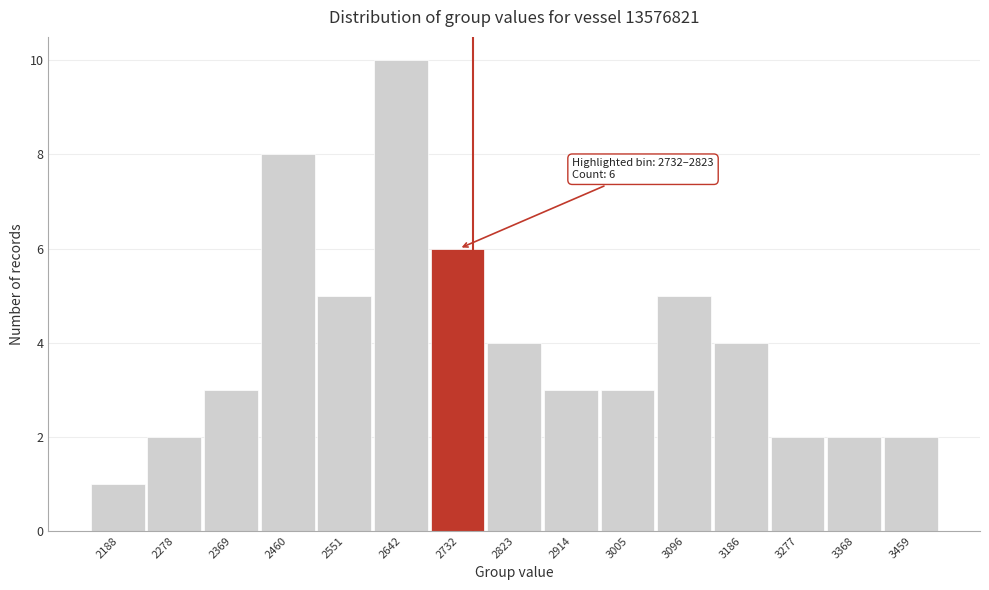

Reading right to left, extract all data points from this chart.

2	2	2	4	5	3	3	4	6	10	5	8	3	2	1